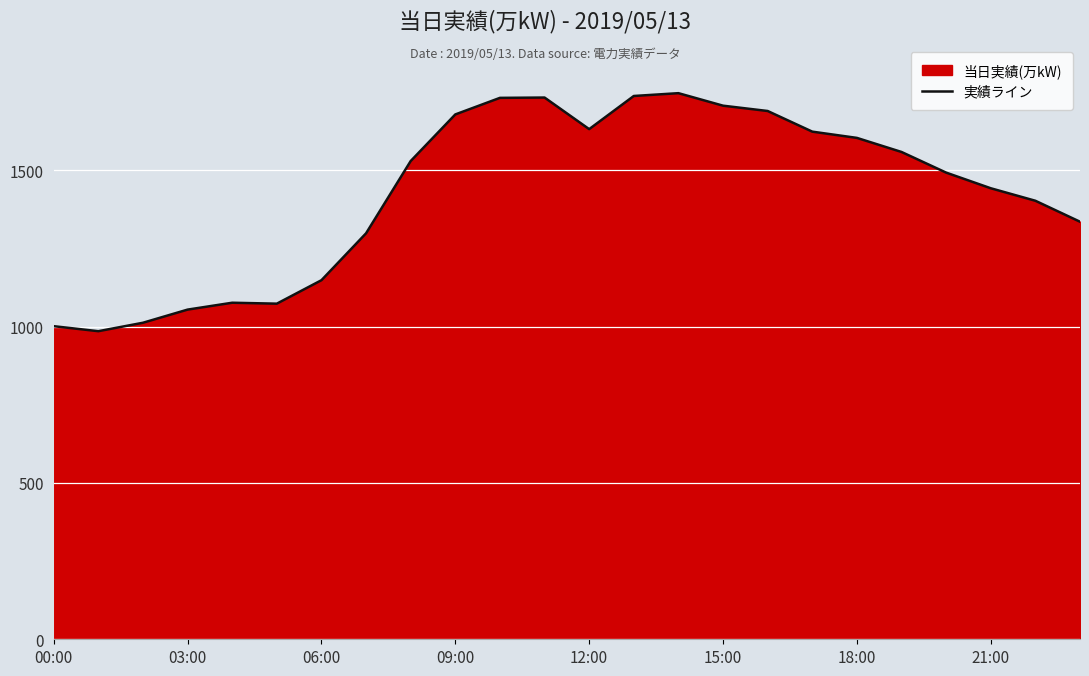

What is the maximum value shown in the chart?

1746